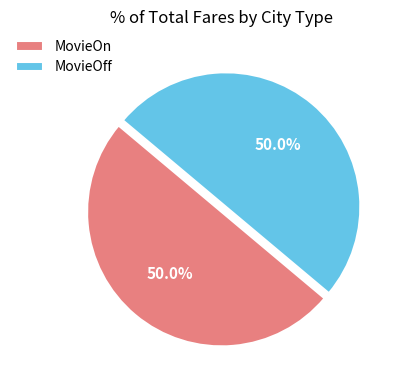

Combined, what portion of the pie is MovieOn and MovieOff?

100.0%